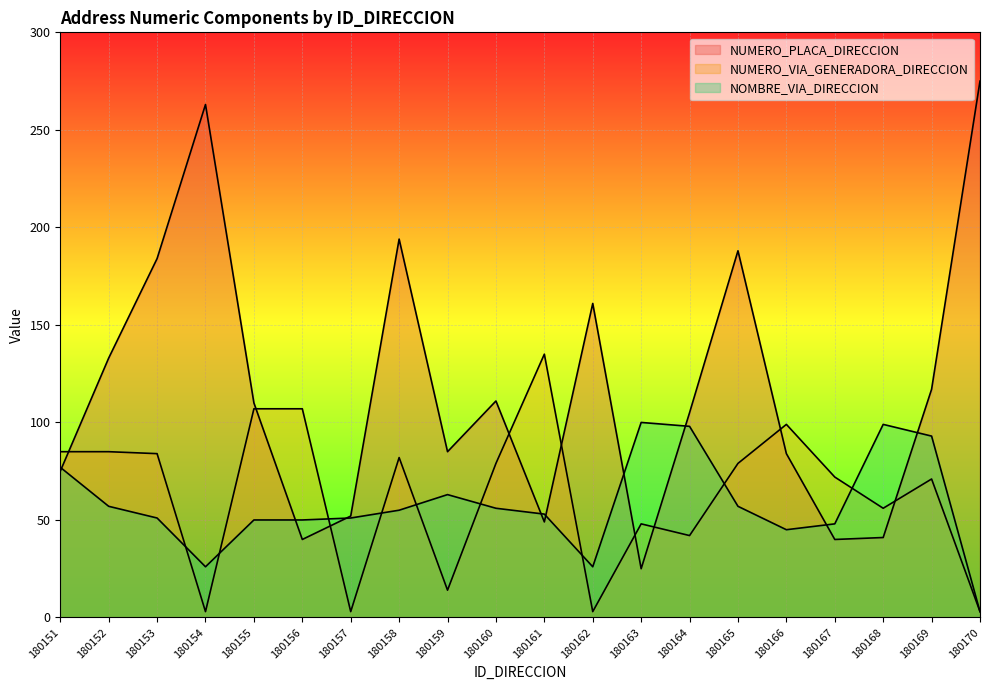

What is the total value across all series at 180157?

106